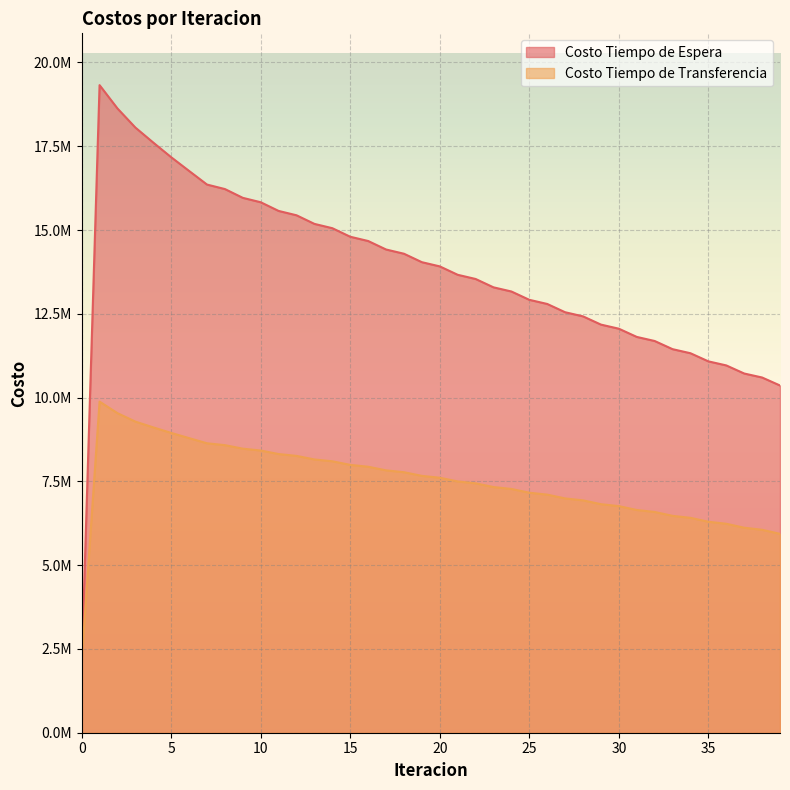

What are all the series names shown in the legend?

Costo Tiempo de Espera, Costo Tiempo de Transferencia